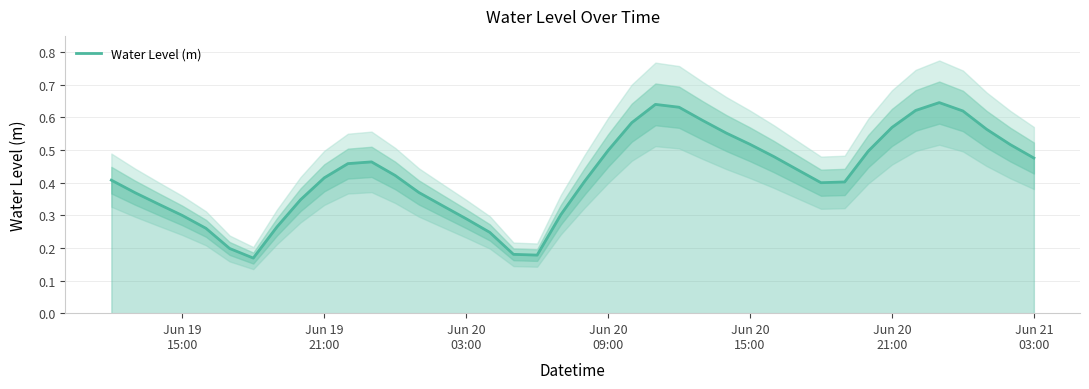

The chart shows a value of 1.0 at 23. True or false?

False